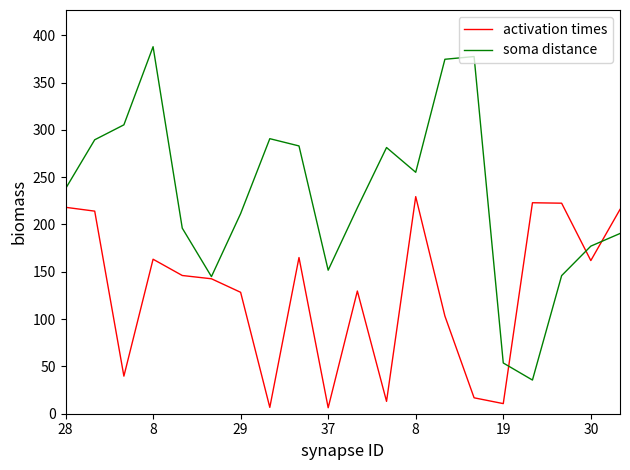

Does the chart have visible grid lines?

No